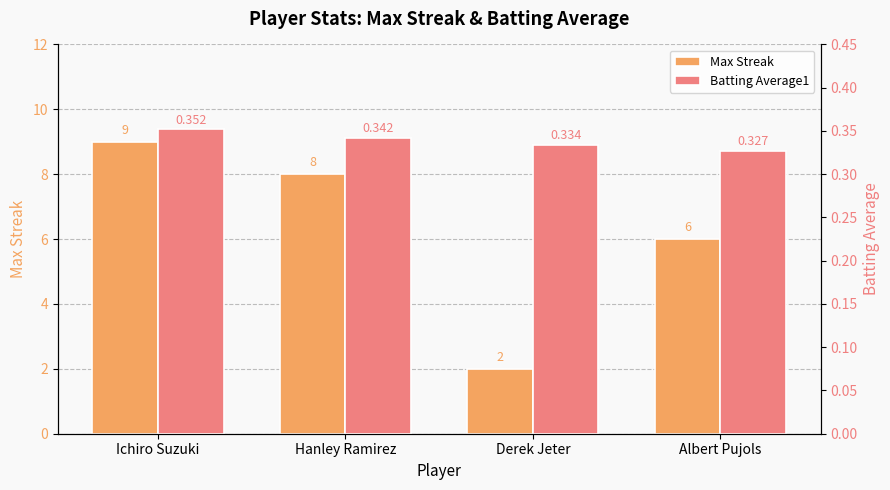

Reading right to left, what are all the values shown in this chart?

Max Streak: Albert Pujols=6.0	Derek Jeter=2.0	Hanley Ramirez=8.0	Ichiro Suzuki=9.0
Batting Average1: Albert Pujols=0.3	Derek Jeter=0.3	Hanley Ramirez=0.3	Ichiro Suzuki=0.4